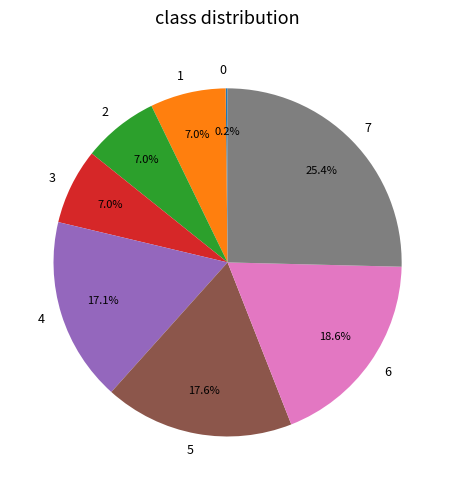

Combined, what portion of the pie is 7 and 2?

32.4%